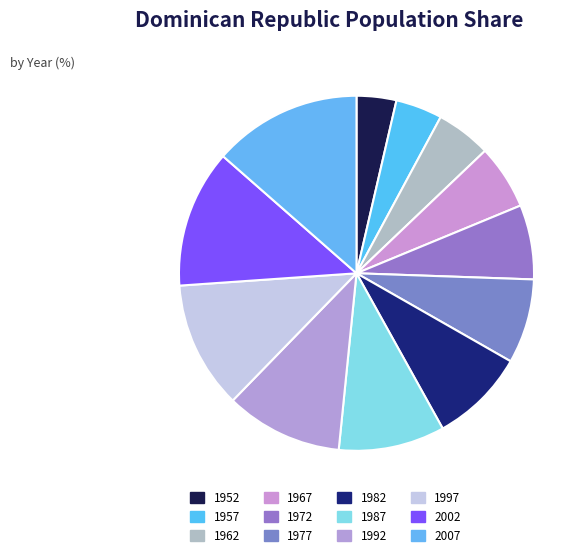

The 2007 slice represents 23% of the pie. True or false?

False